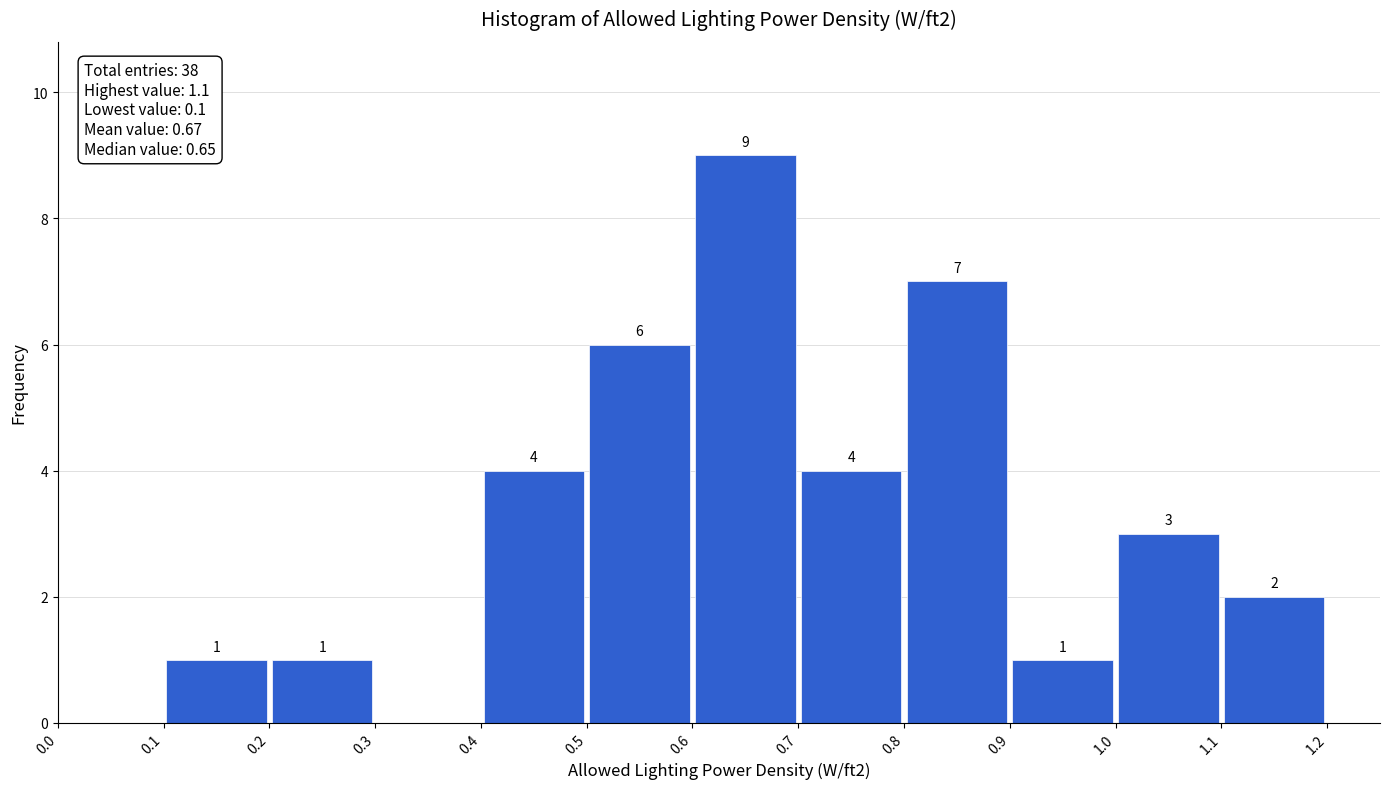

Which range on the x-axis has the tallest bar?

0.6 to 0.7